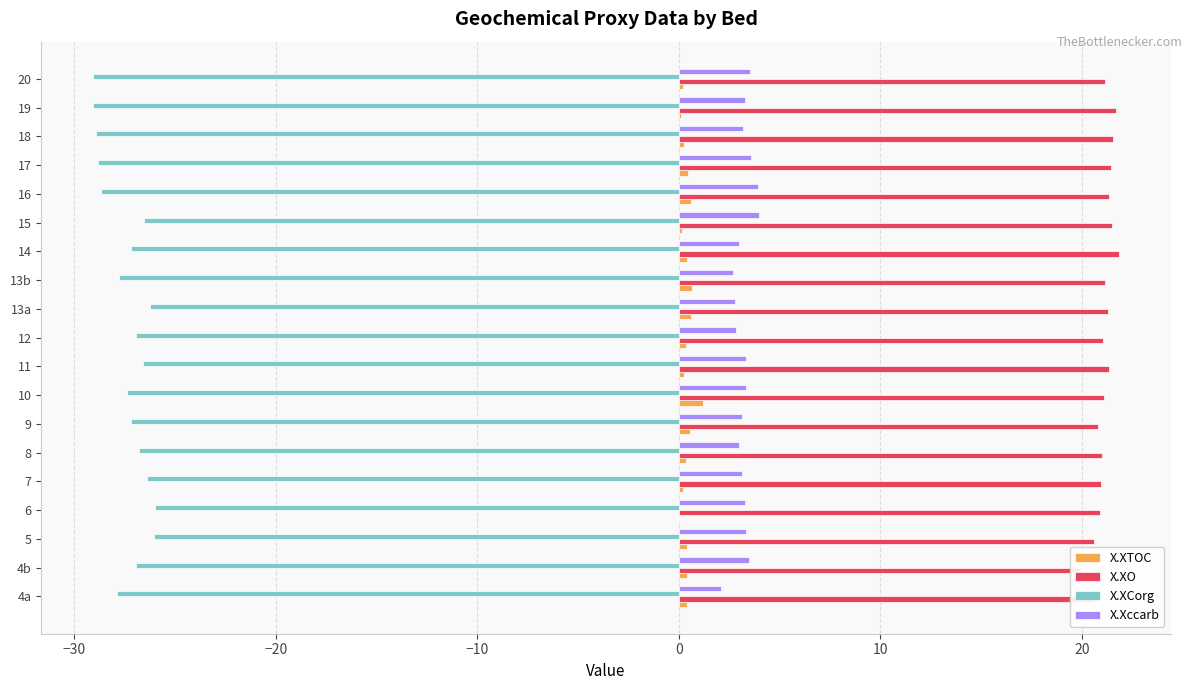

Which series has the widest spread of values?

X.XCorg